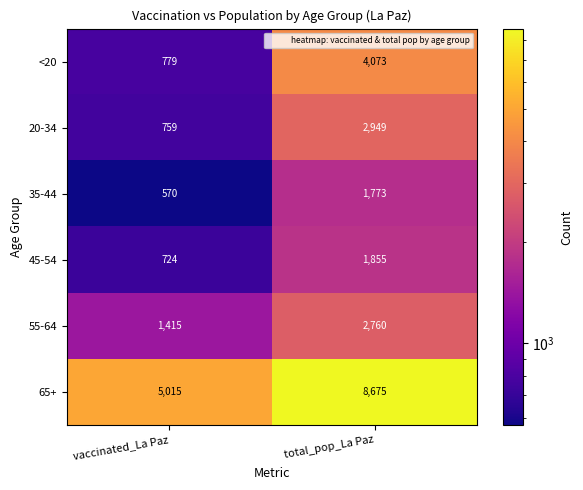

What is the average value of the 65+ series?

6845